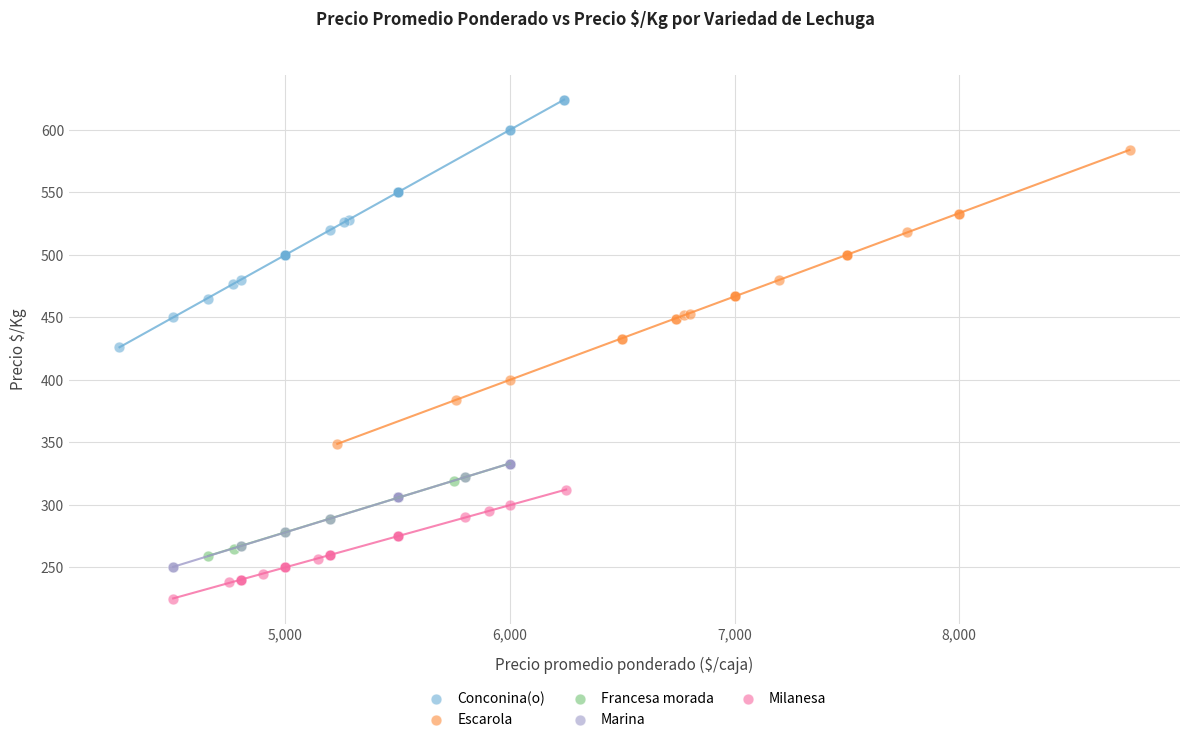

Which series contains the highest Y value?

Conconina(o)